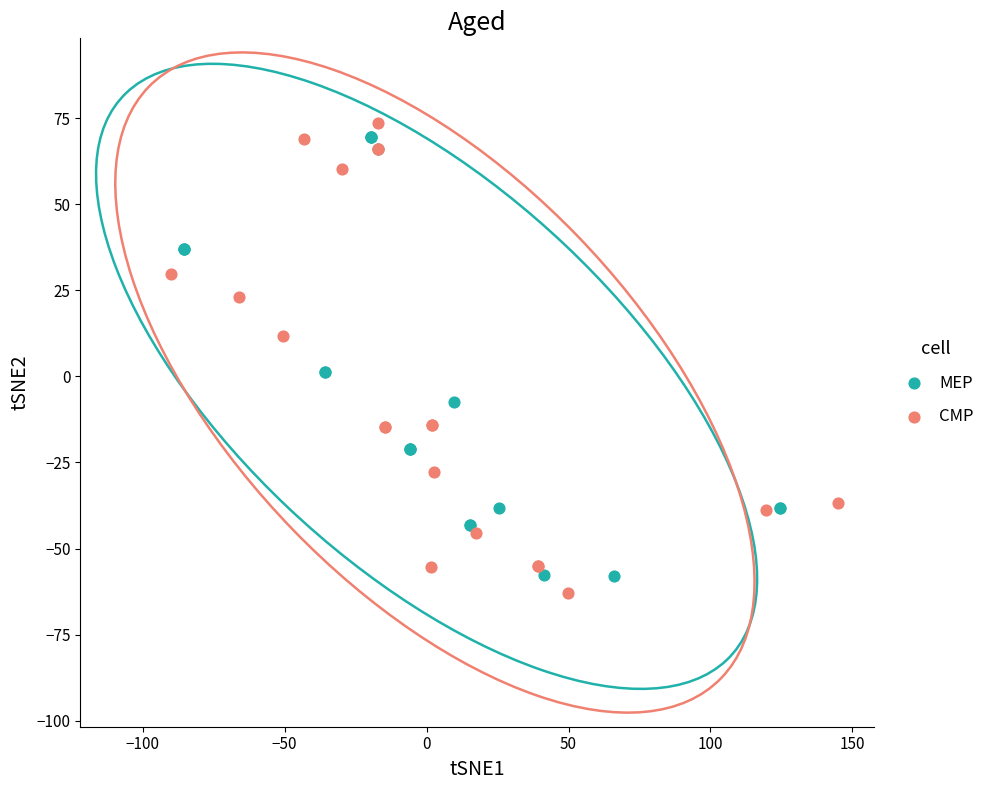

Which series has the widest spread of Y values?

CMP